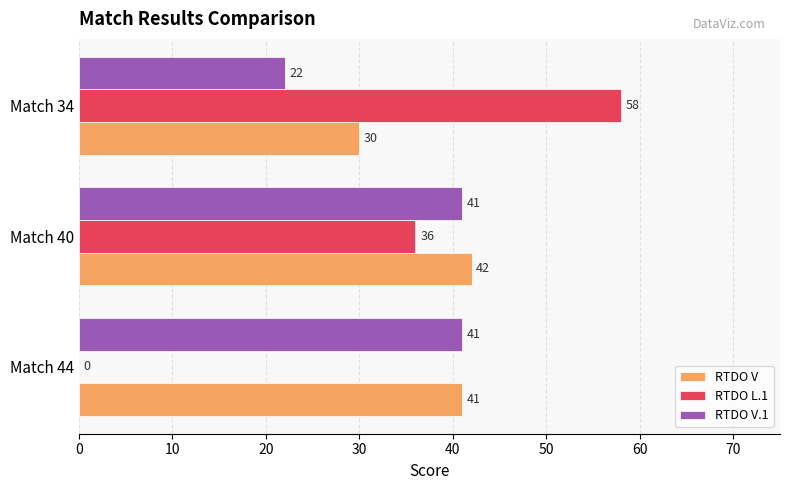

What is the total value across all series at Match 44?

82